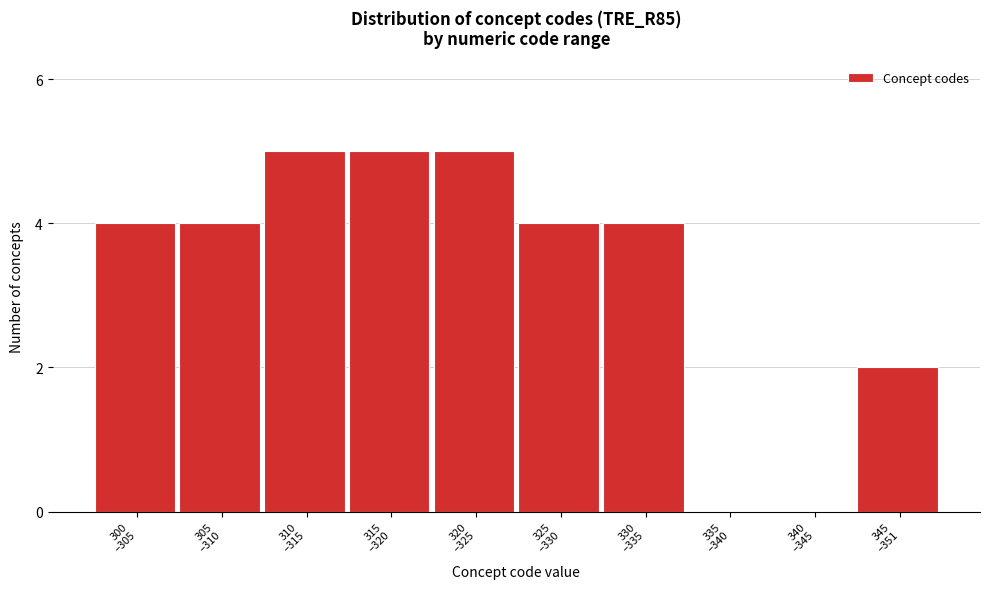

What is the sum of all values?

33